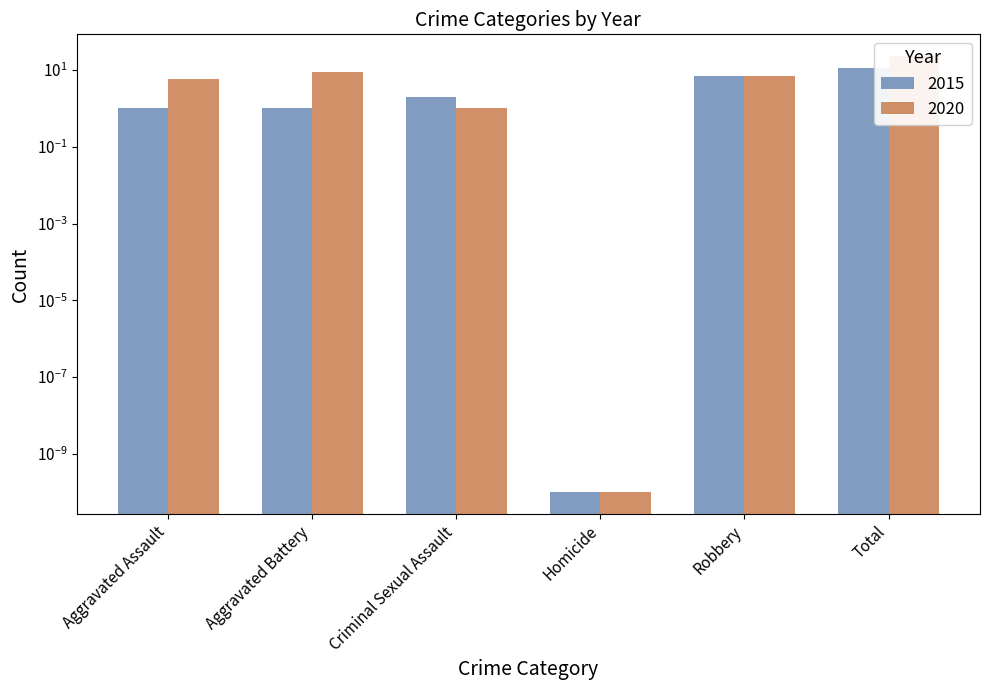

What is the label of the 6th bar from the left?

Total